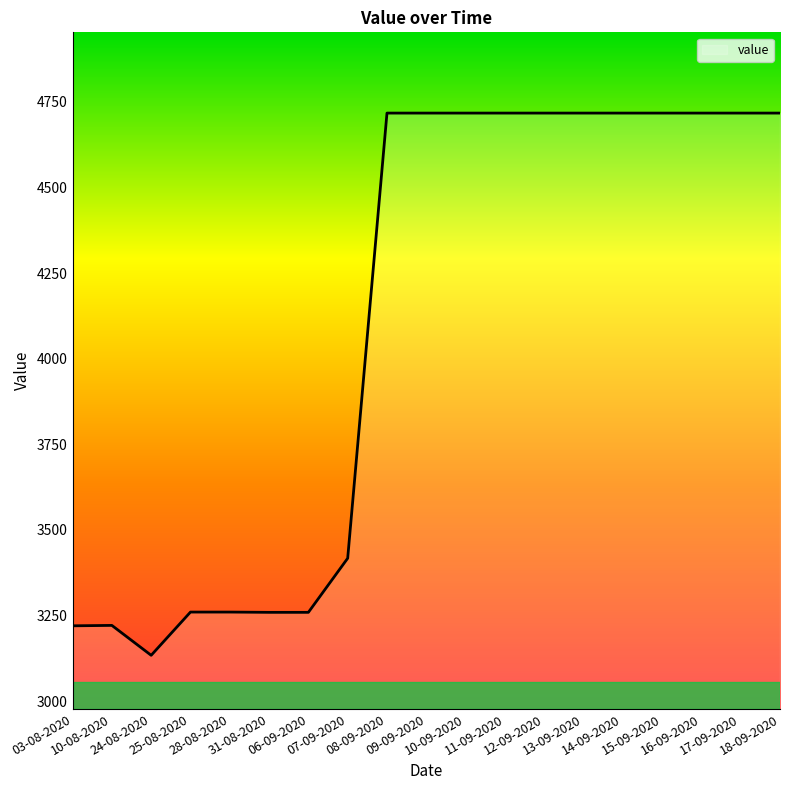

What is the difference between the second highest and minimum values?

1583.6